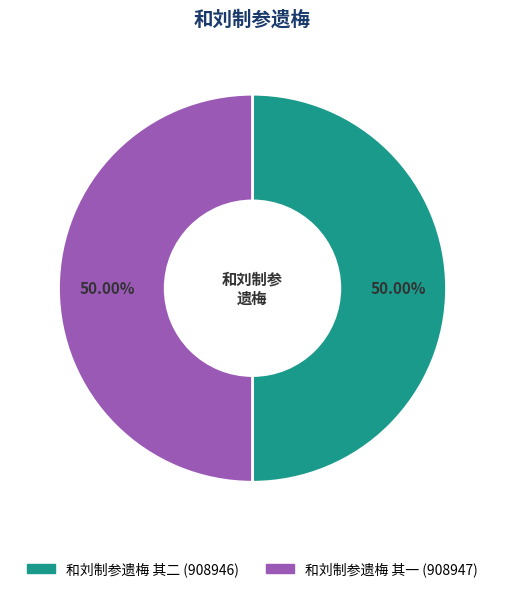

Approximately how many times larger is the value at 和刘制参遗梅 其二 compared to 和刘制参遗梅 其一?

1.0